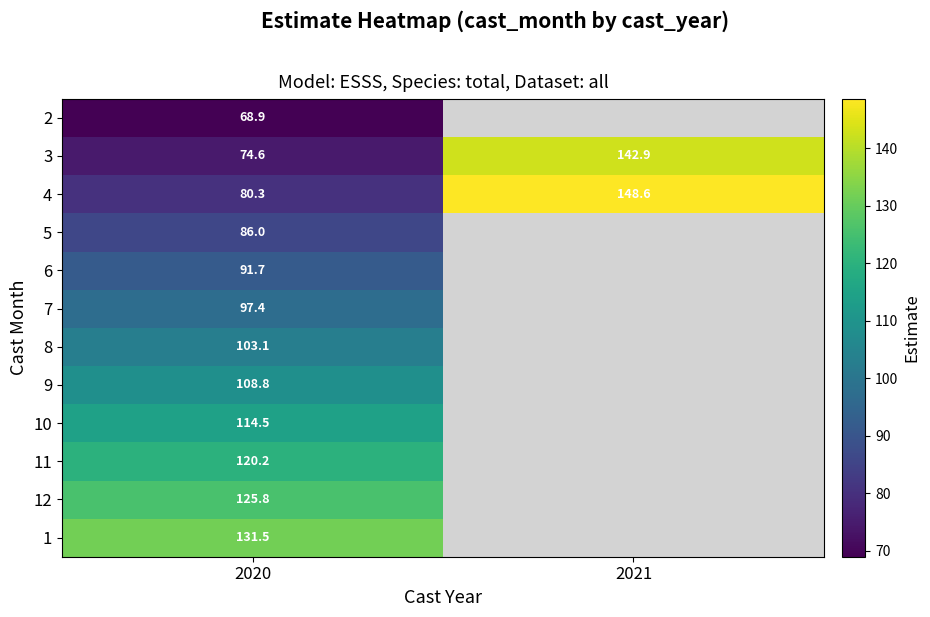

List the labels in order of 11 value, smallest first.

2020, 2021